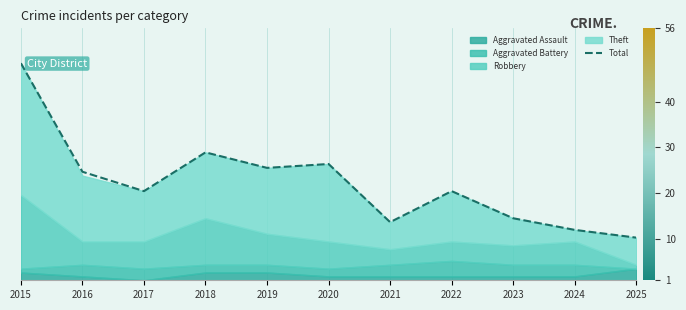

What is the change in value from 2020 to 2021?

-15